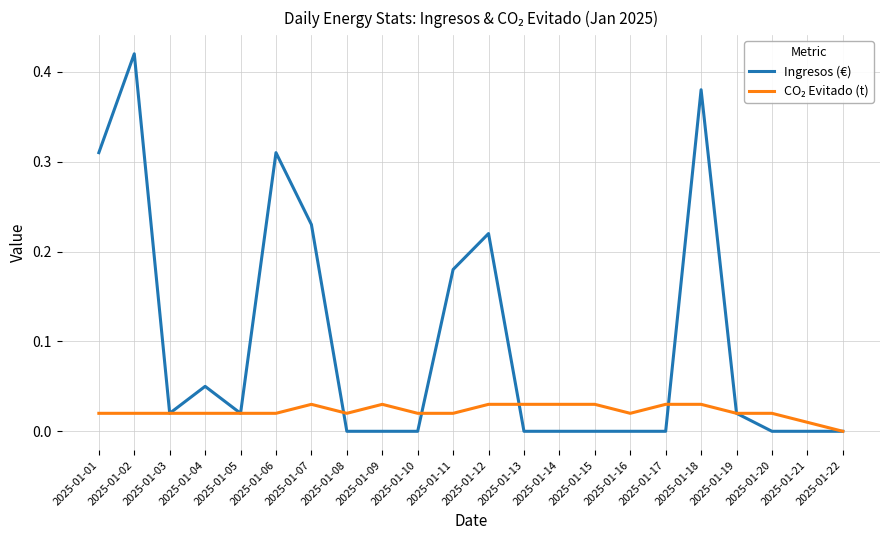

Which series changed the most between 2025-01-06 and 2025-01-09?

Ingresos (€)